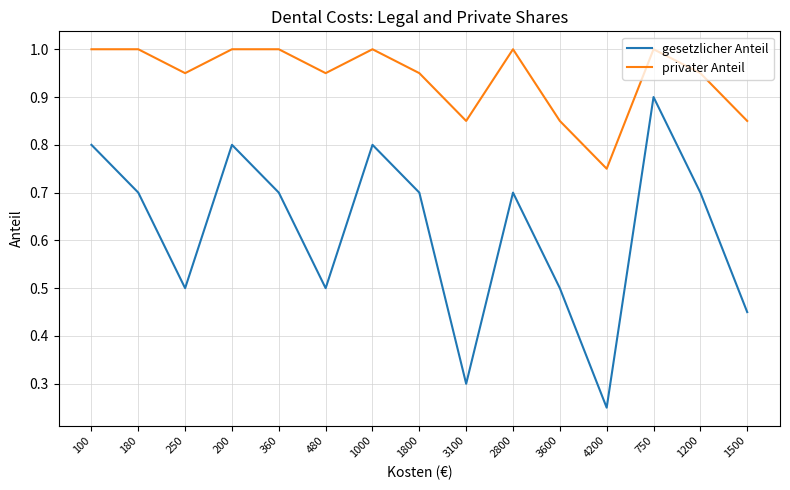

What position from the left is 4200?

12